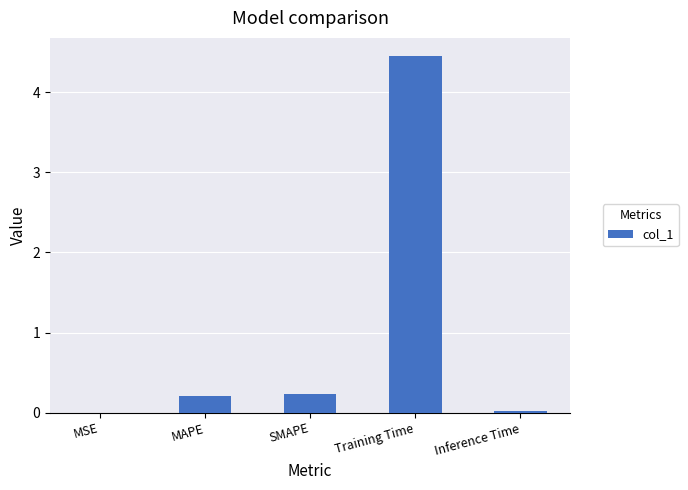

True or false: the data shows 0.4 at SMAPE.

False